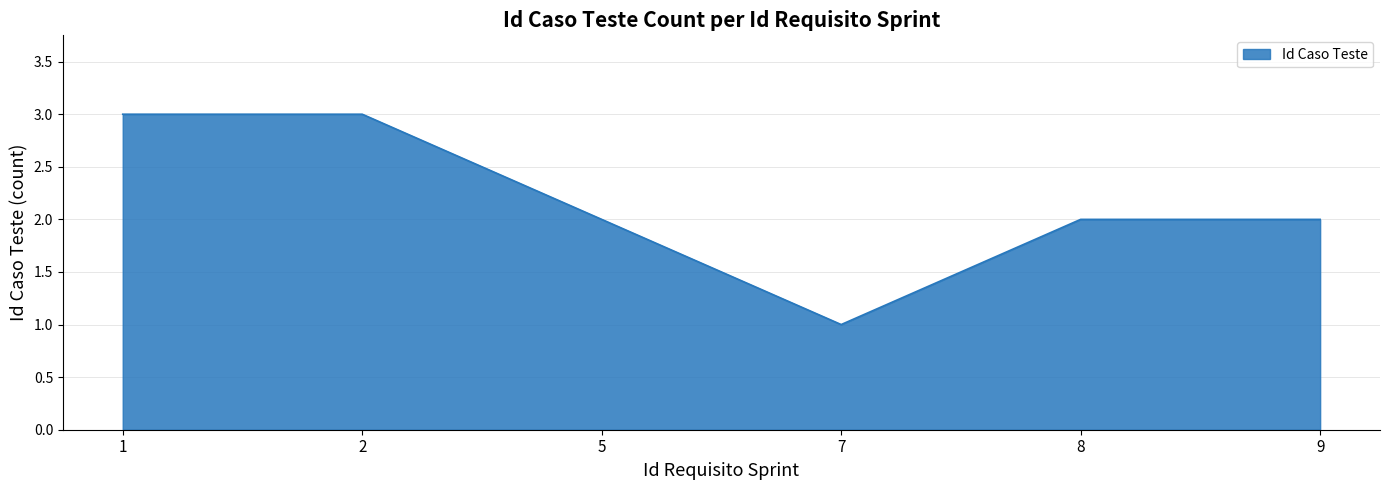

How many distinct data groups are displayed?

1